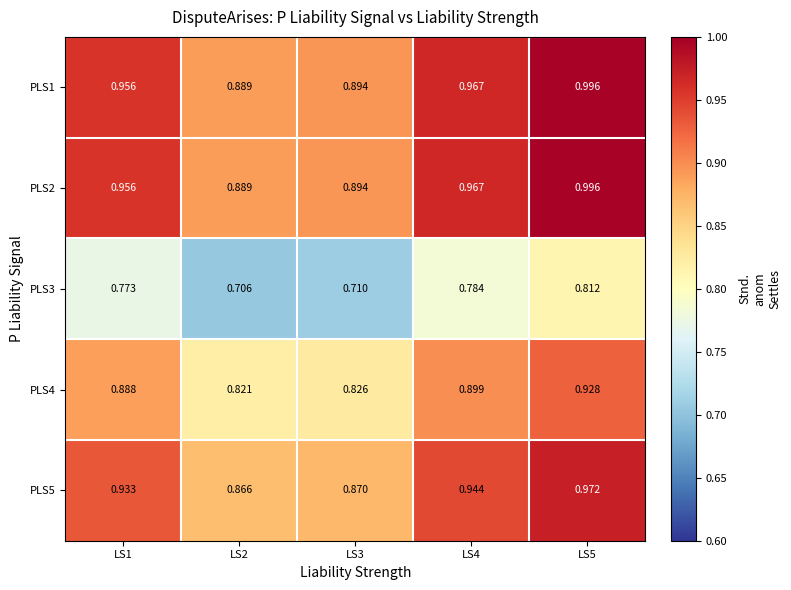

Count the number of categories in the chart.

5